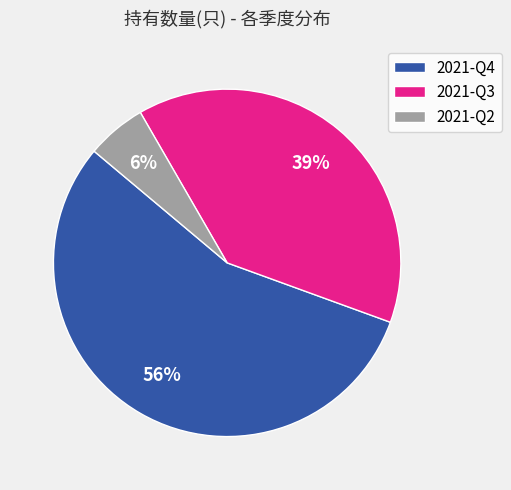

To the nearest percent, what portion does 2021-Q3 represent?

39%